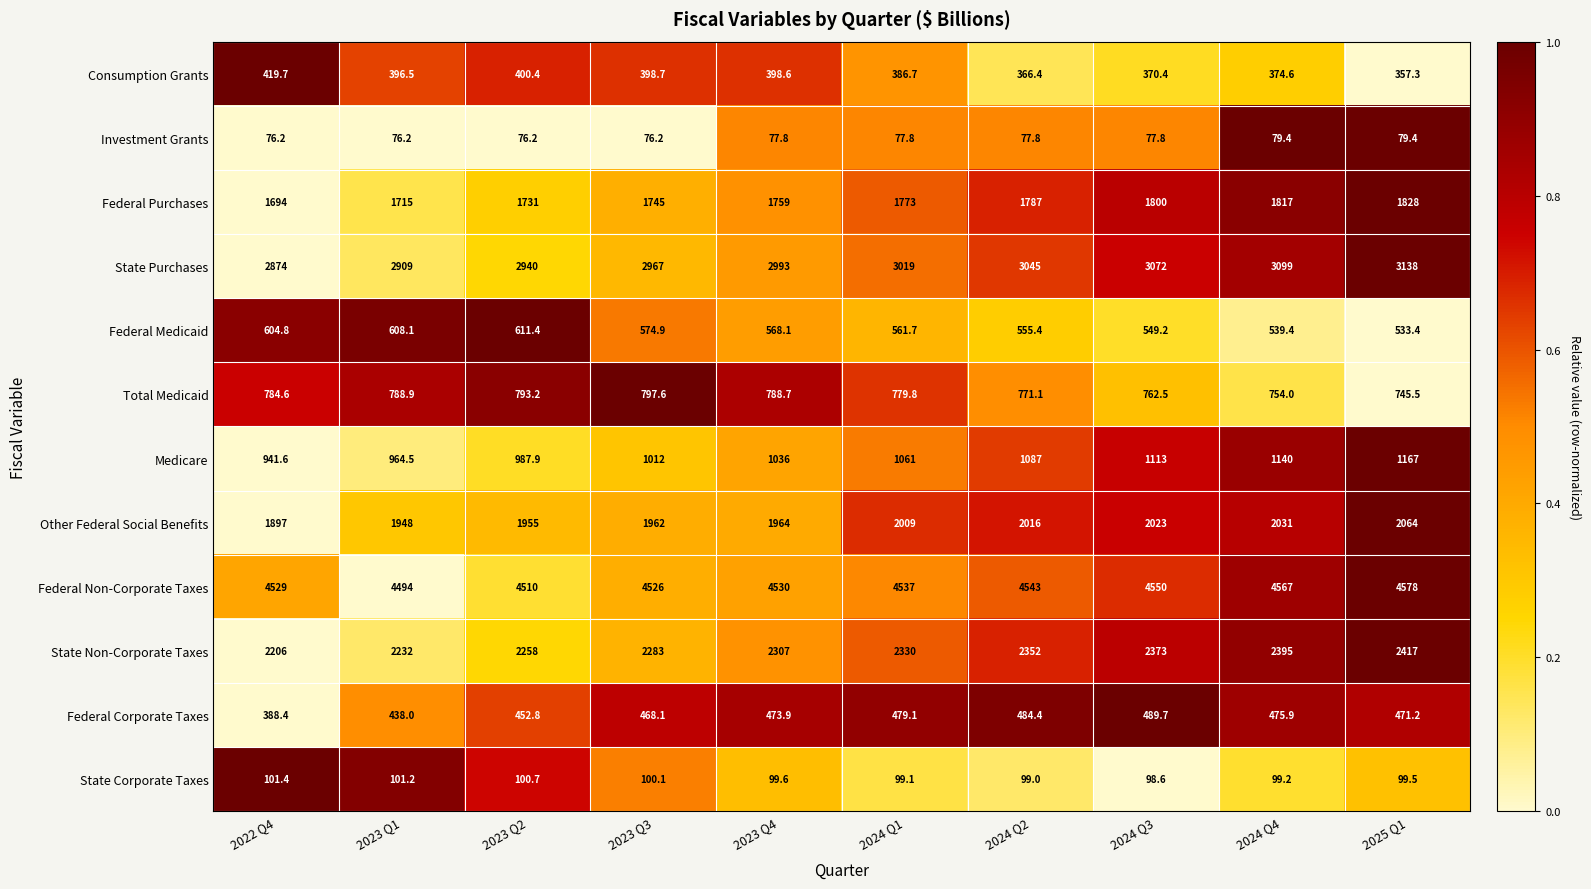

List the labels in order of Other Federal Social Benefits value, smallest first.

2022 Q4, 2023 Q1, 2023 Q2, 2023 Q3, 2023 Q4, 2024 Q1, 2024 Q2, 2024 Q3, 2024 Q4, 2025 Q1